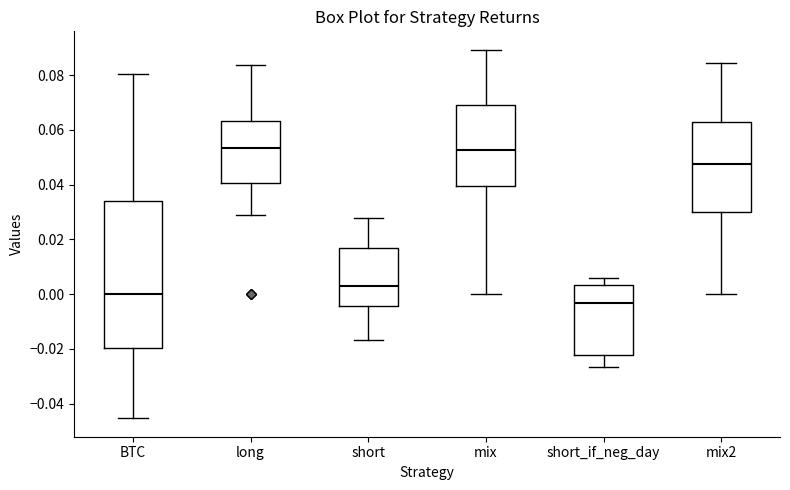

Which box is the tallest, from its lower edge to its upper edge?

BTC